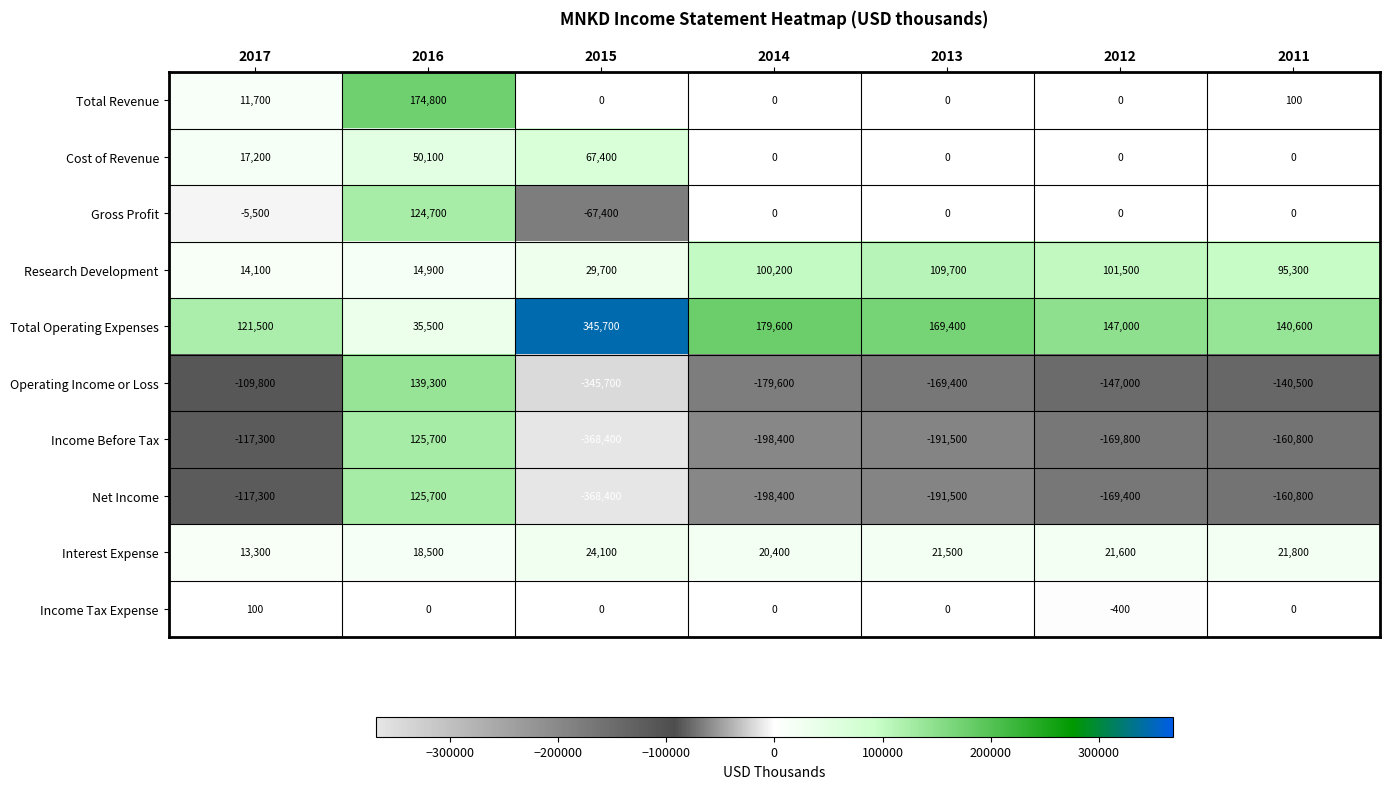

What is the difference between the maximum and second lowest values in the Interest Expense series?

5600